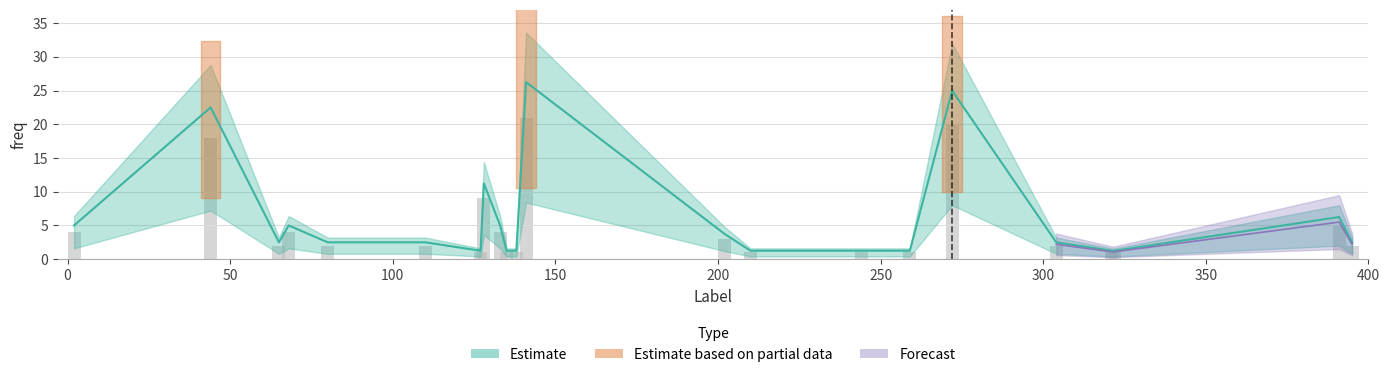

How many categories are shown in the chart?

22